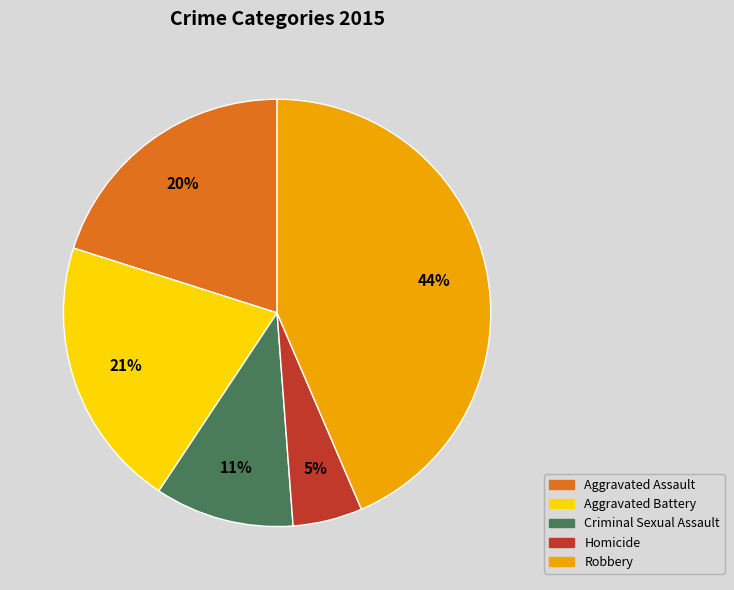

Is there any slice that represents more than half of the pie?

No